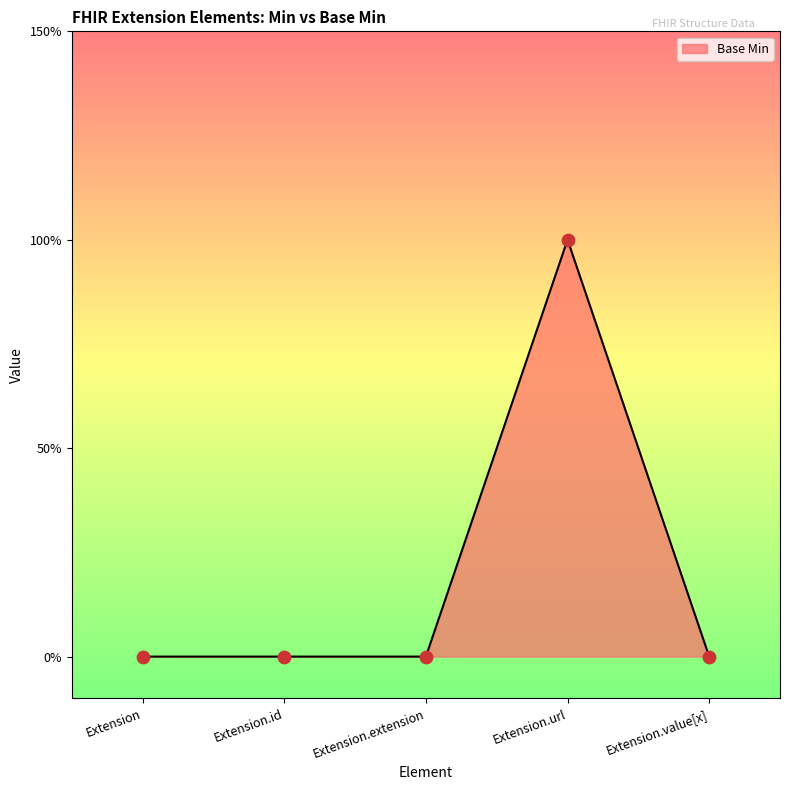

What is the change in value from Extension.extension to Extension.url?

+1